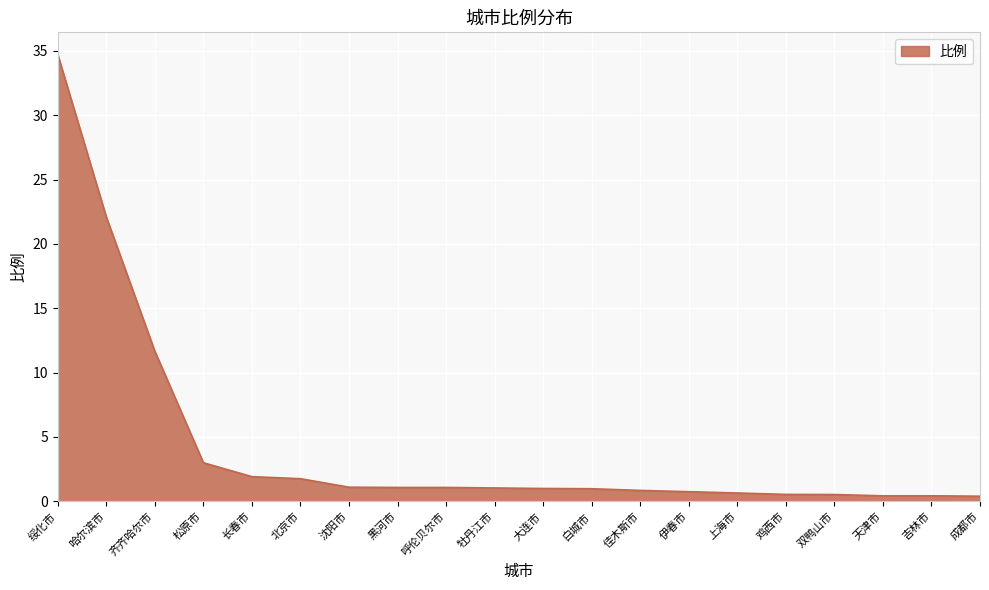

The chart shows a value of 48.7 at 绥化市. True or false?

False